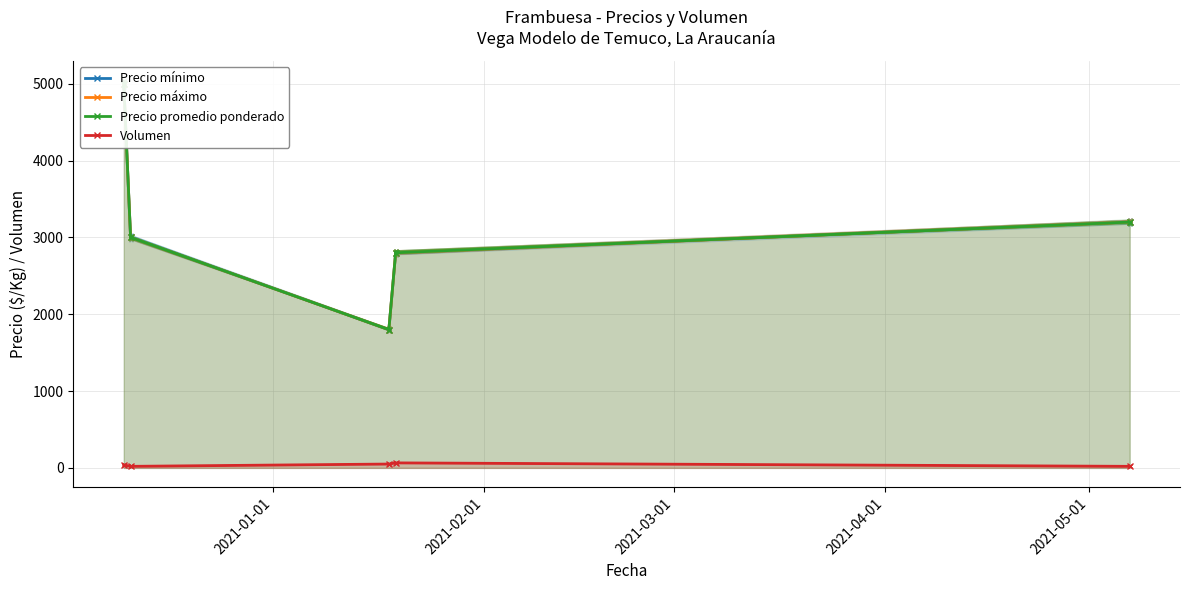

What is the label of the 1st point from the right?

2021-05-01